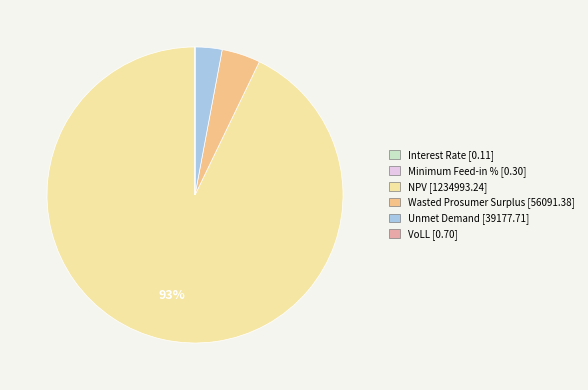

True or false: NPV accounts for 93% of the total.

True